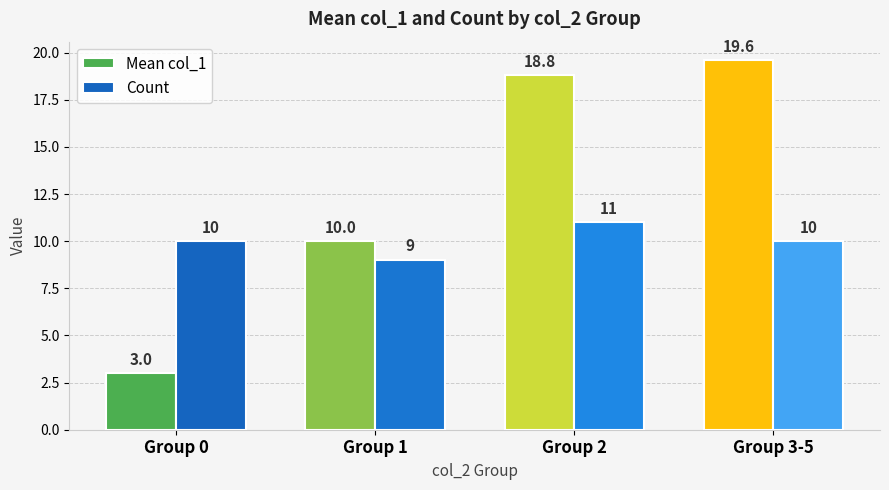

What is the sum of the Count values at Group 3-5 and Group 0?

20.0